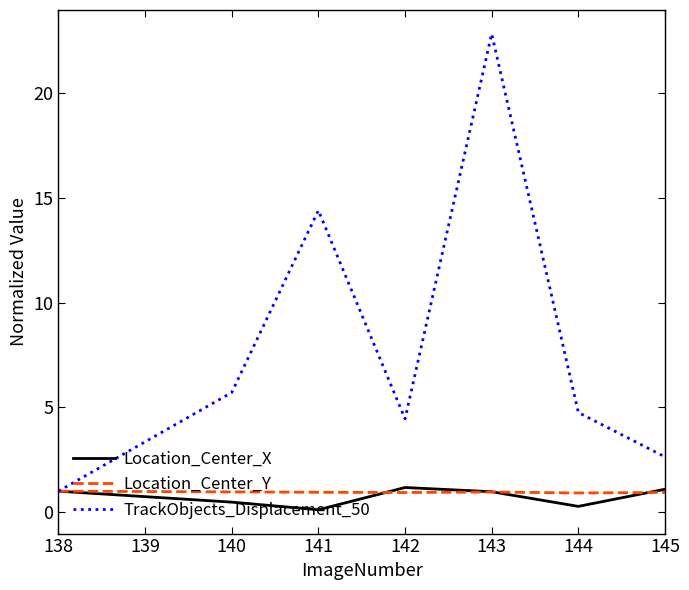

Where is the first local maximum for TrackObjects_Displacement_50?

141